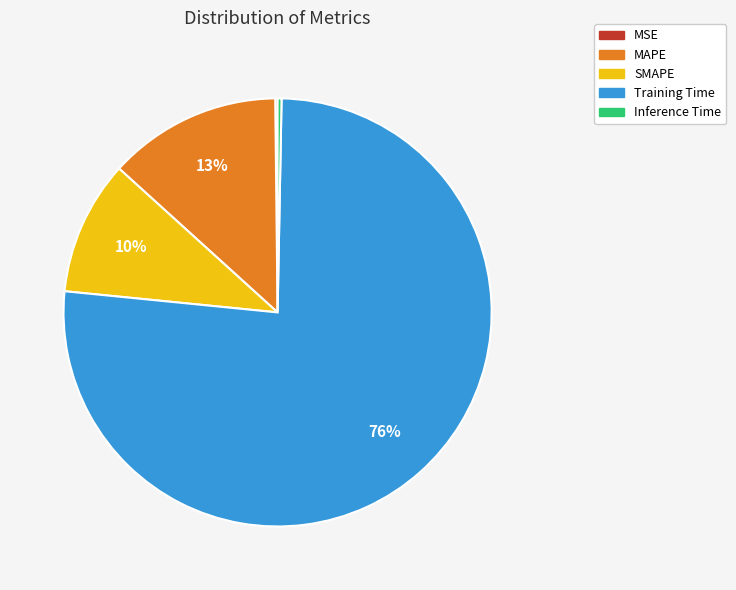

The Training Time slice represents 76% of the pie. True or false?

True